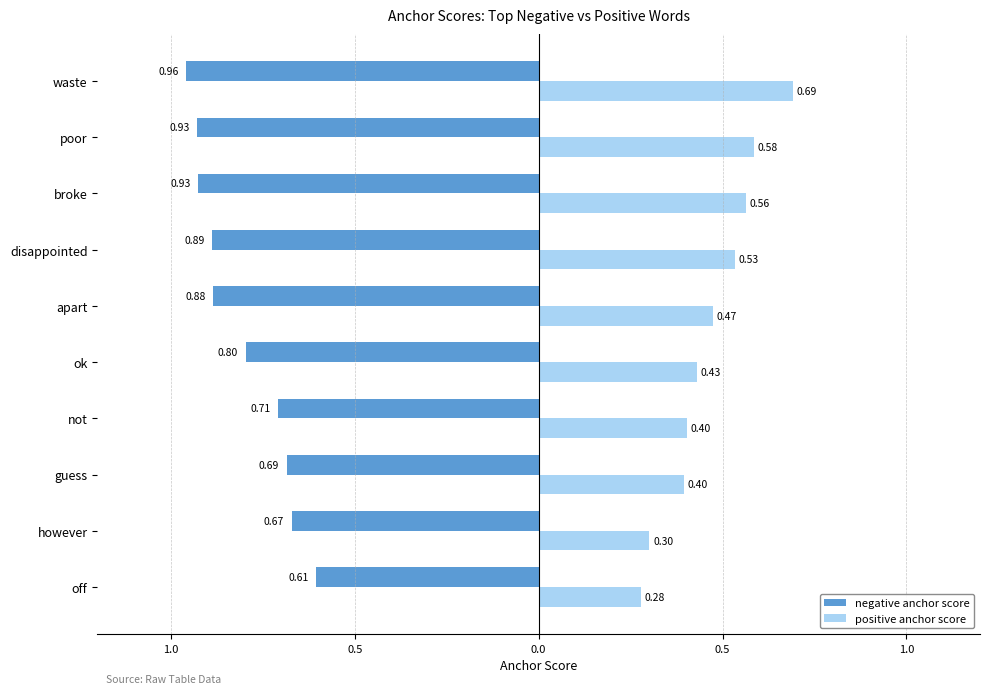

What are all the series names shown in the legend?

negative anchor score, positive anchor score